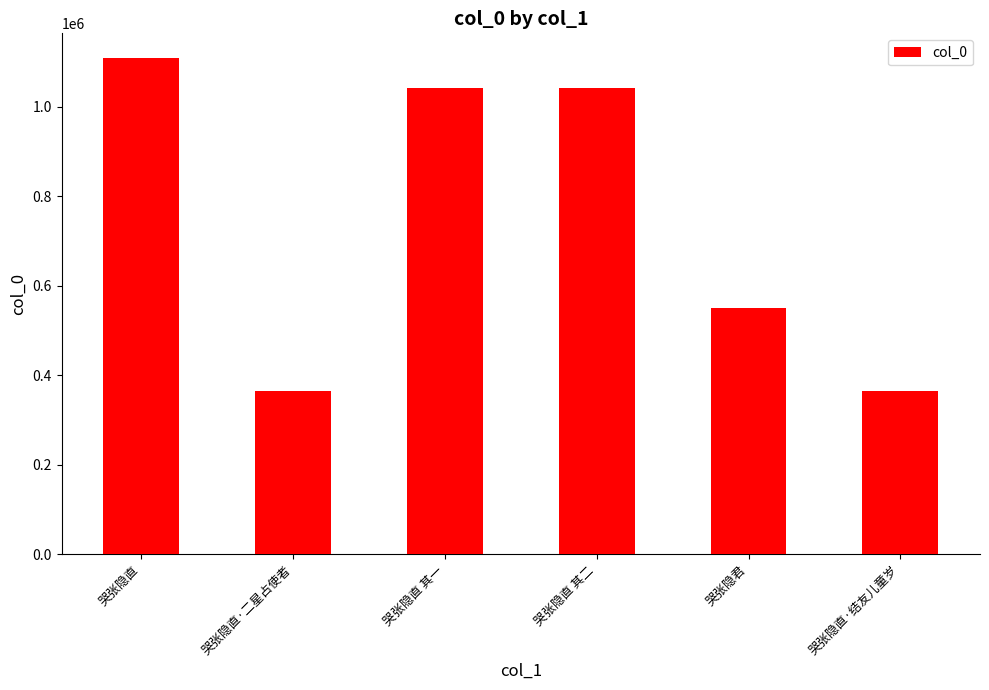

What position from the right is 哭张隐直?

6